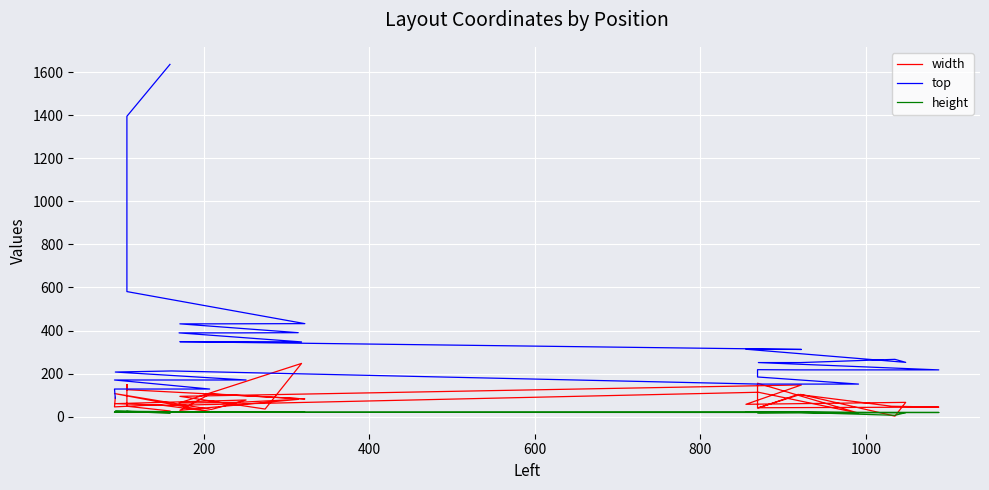

Is the value of top at 14 greater than the value of height at 26?

Yes